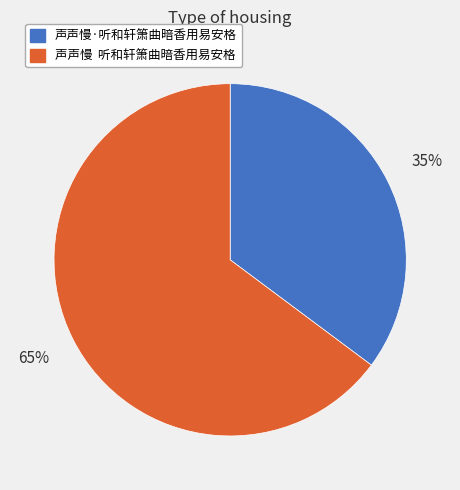

Which slice is the largest?

声声慢 听和轩箫曲暗香用易安格